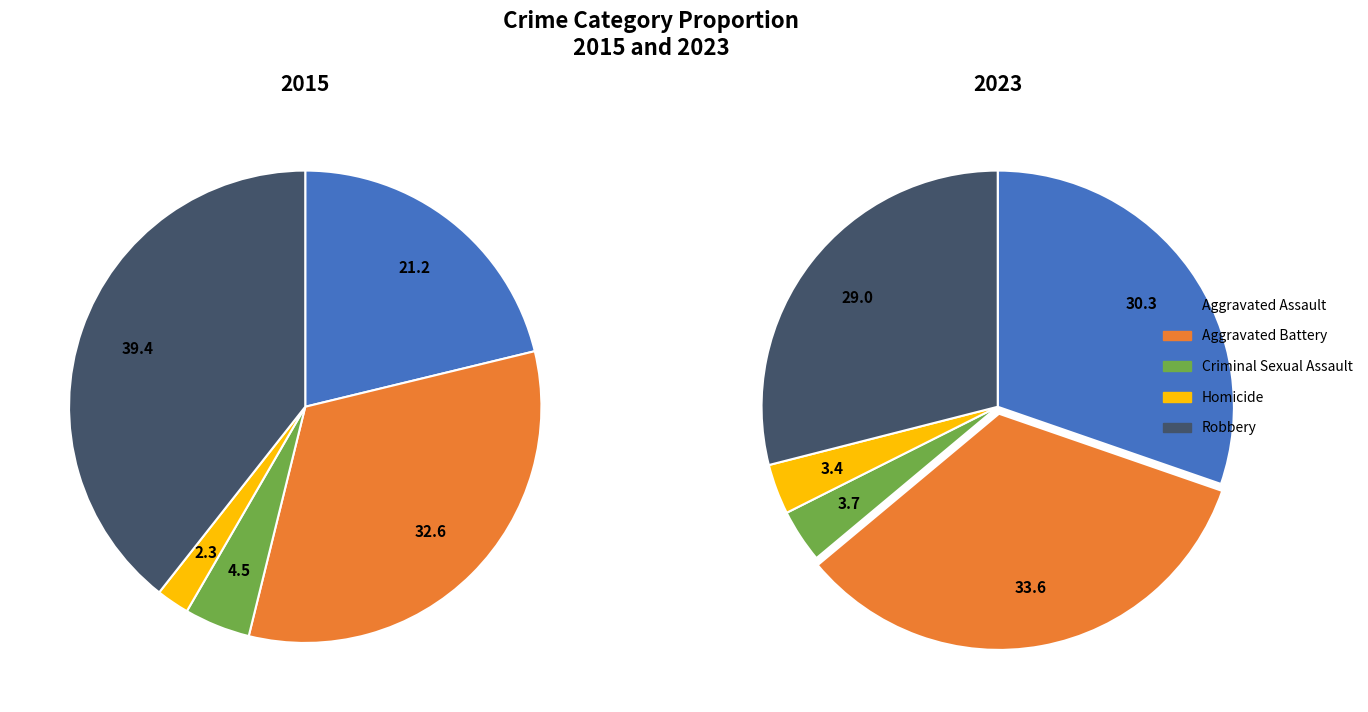

Is there a majority slice in this chart?

No